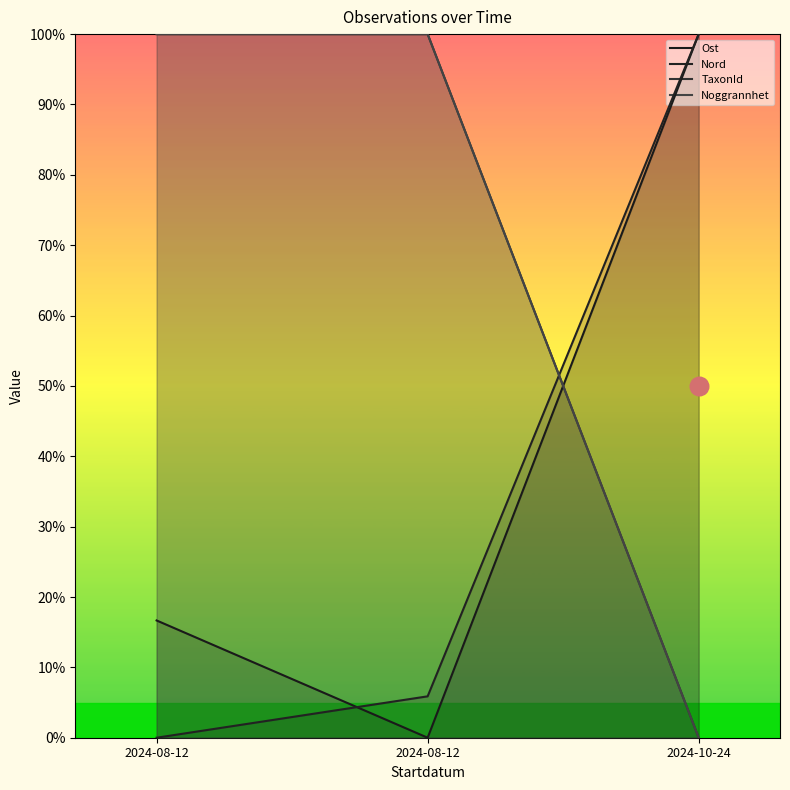

Is the value of Nord at 2024-08-12 greater than the value of Ost at 2024-08-12?

No